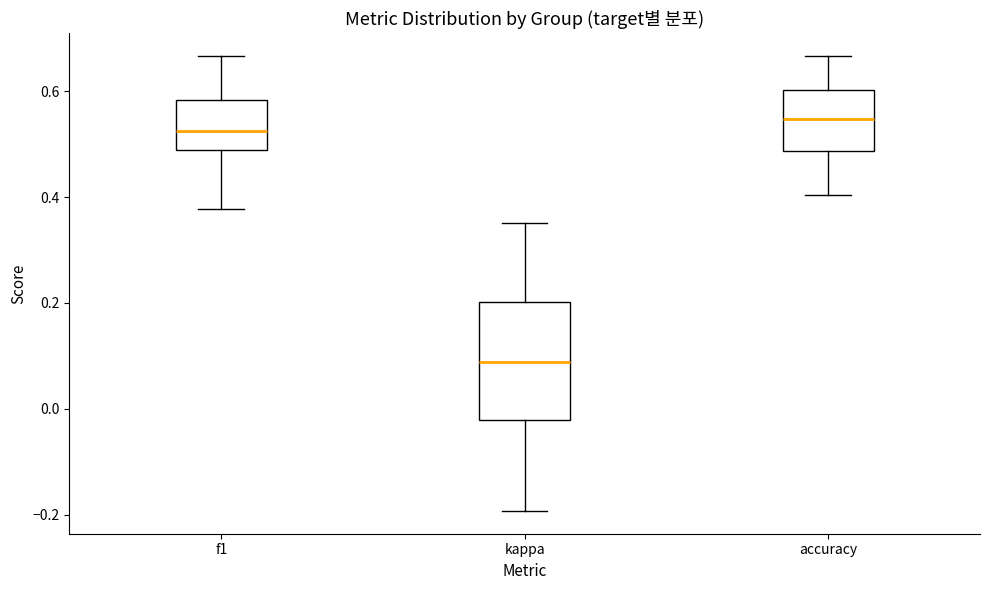

Which box's median line is the highest?

accuracy